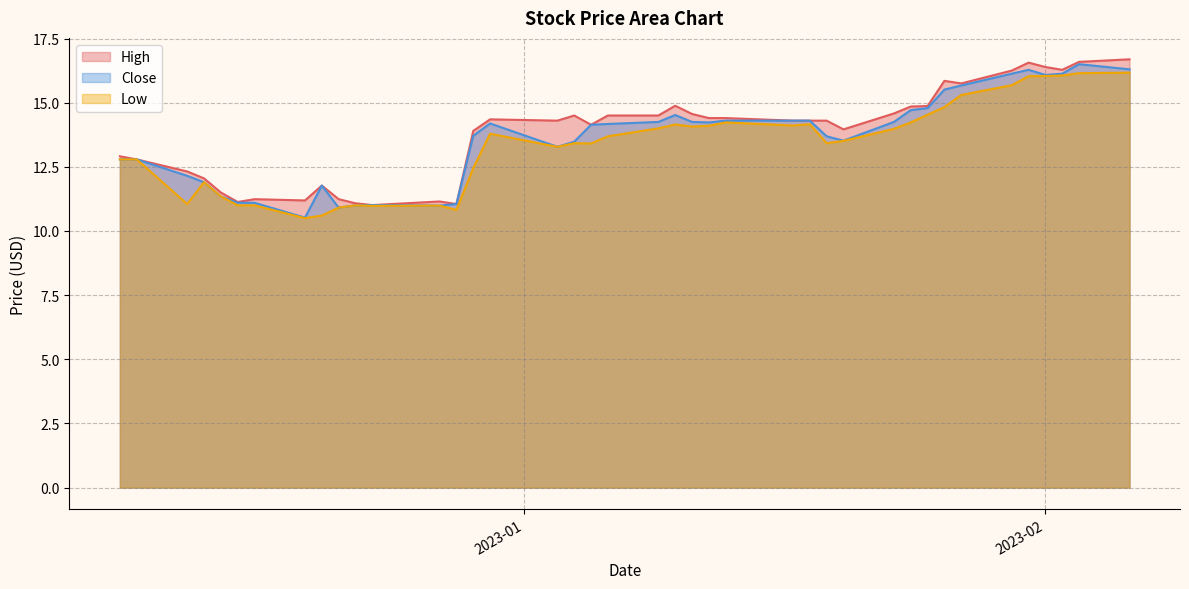

How many values in the High series exceed 14?

24